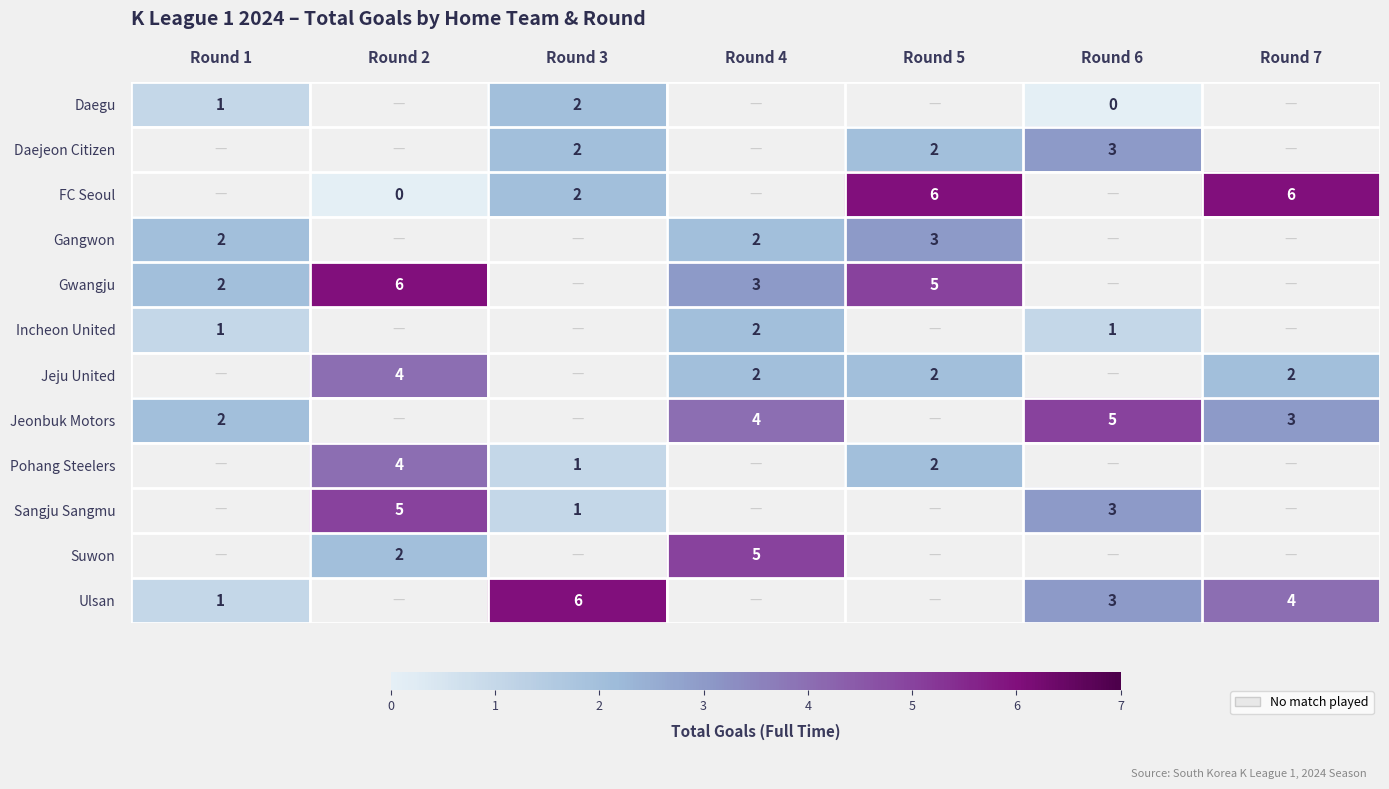

How many series are shown in this chart?

12